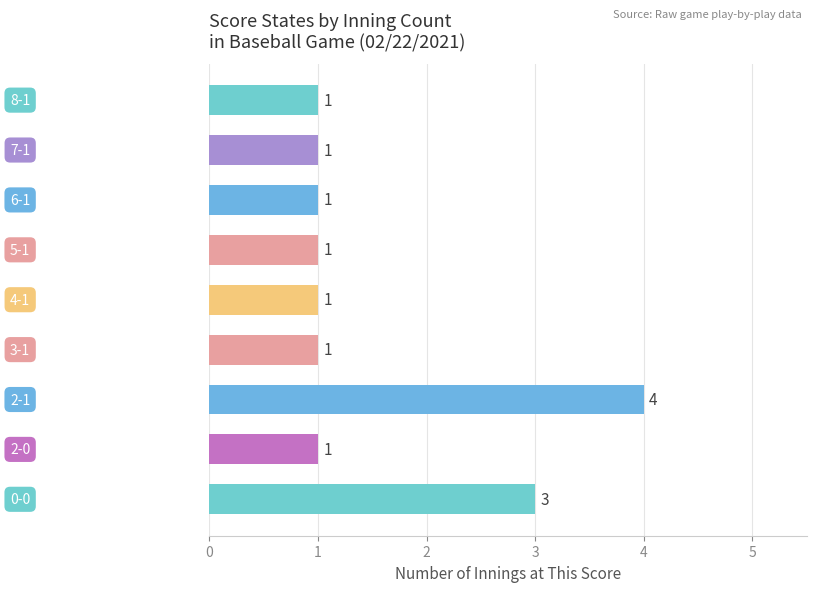

What is the difference between the maximum and minimum values?

3